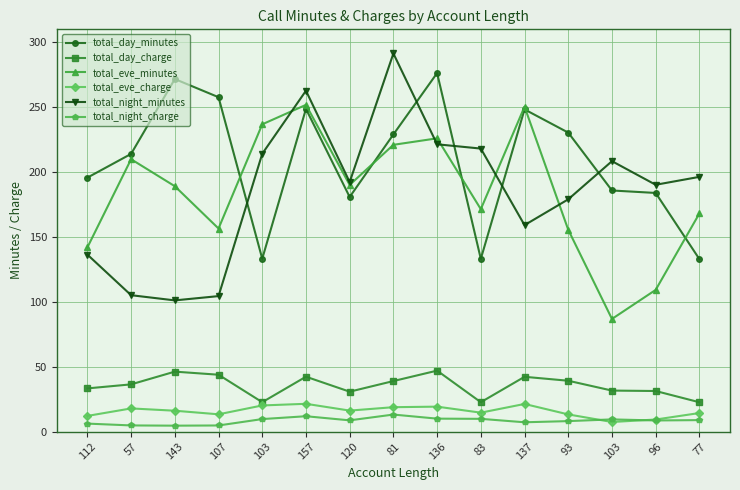

Count the number of data series in this chart.

6